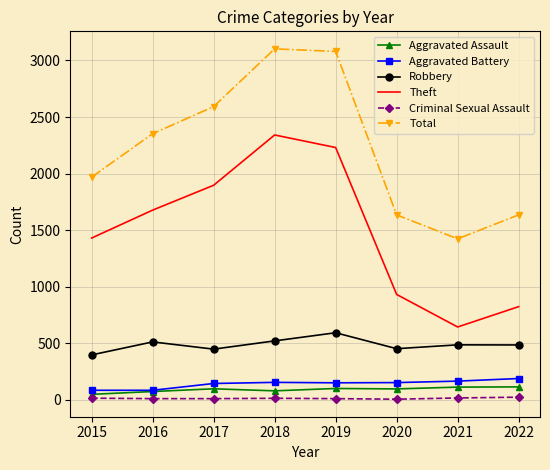

The value of Robbery at 2020 is 450. True or false?

True